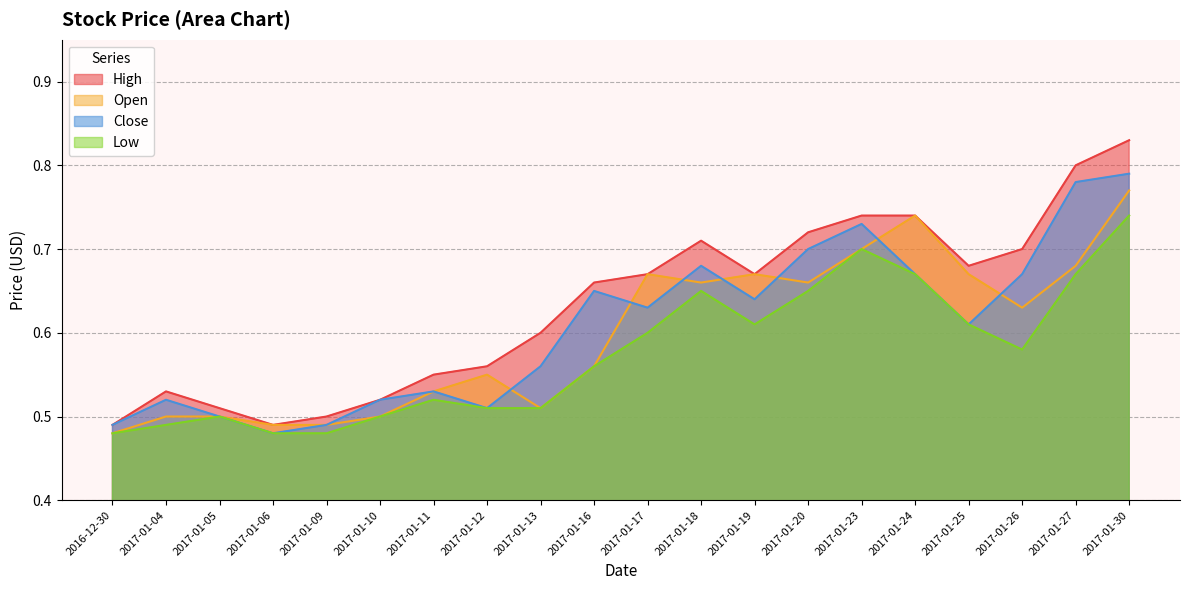

Reading left to right, what are all the values shown in this chart?

High: 2016-12-30=0.5	2017-01-04=0.5	2017-01-05=0.5	2017-01-06=0.5	2017-01-09=0.5	2017-01-10=0.5	2017-01-11=0.6	2017-01-12=0.6	2017-01-13=0.6	2017-01-16=0.7	2017-01-17=0.7	2017-01-18=0.7	2017-01-19=0.7	2017-01-20=0.7	2017-01-23=0.7	2017-01-24=0.7	2017-01-25=0.7	2017-01-26=0.7	2017-01-27=0.8	2017-01-30=0.8
Open: 2016-12-30=0.5	2017-01-04=0.5	2017-01-05=0.5	2017-01-06=0.5	2017-01-09=0.5	2017-01-10=0.5	2017-01-11=0.5	2017-01-12=0.6	2017-01-13=0.5	2017-01-16=0.6	2017-01-17=0.7	2017-01-18=0.7	2017-01-19=0.7	2017-01-20=0.7	2017-01-23=0.7	2017-01-24=0.7	2017-01-25=0.7	2017-01-26=0.6	2017-01-27=0.7	2017-01-30=0.8
Close: 2016-12-30=0.5	2017-01-04=0.5	2017-01-05=0.5	2017-01-06=0.5	2017-01-09=0.5	2017-01-10=0.5	2017-01-11=0.5	2017-01-12=0.5	2017-01-13=0.6	2017-01-16=0.7	2017-01-17=0.6	2017-01-18=0.7	2017-01-19=0.6	2017-01-20=0.7	2017-01-23=0.7	2017-01-24=0.7	2017-01-25=0.6	2017-01-26=0.7	2017-01-27=0.8	2017-01-30=0.8
Low: 2016-12-30=0.5	2017-01-04=0.5	2017-01-05=0.5	2017-01-06=0.5	2017-01-09=0.5	2017-01-10=0.5	2017-01-11=0.5	2017-01-12=0.5	2017-01-13=0.5	2017-01-16=0.6	2017-01-17=0.6	2017-01-18=0.7	2017-01-19=0.6	2017-01-20=0.7	2017-01-23=0.7	2017-01-24=0.7	2017-01-25=0.6	2017-01-26=0.6	2017-01-27=0.7	2017-01-30=0.7